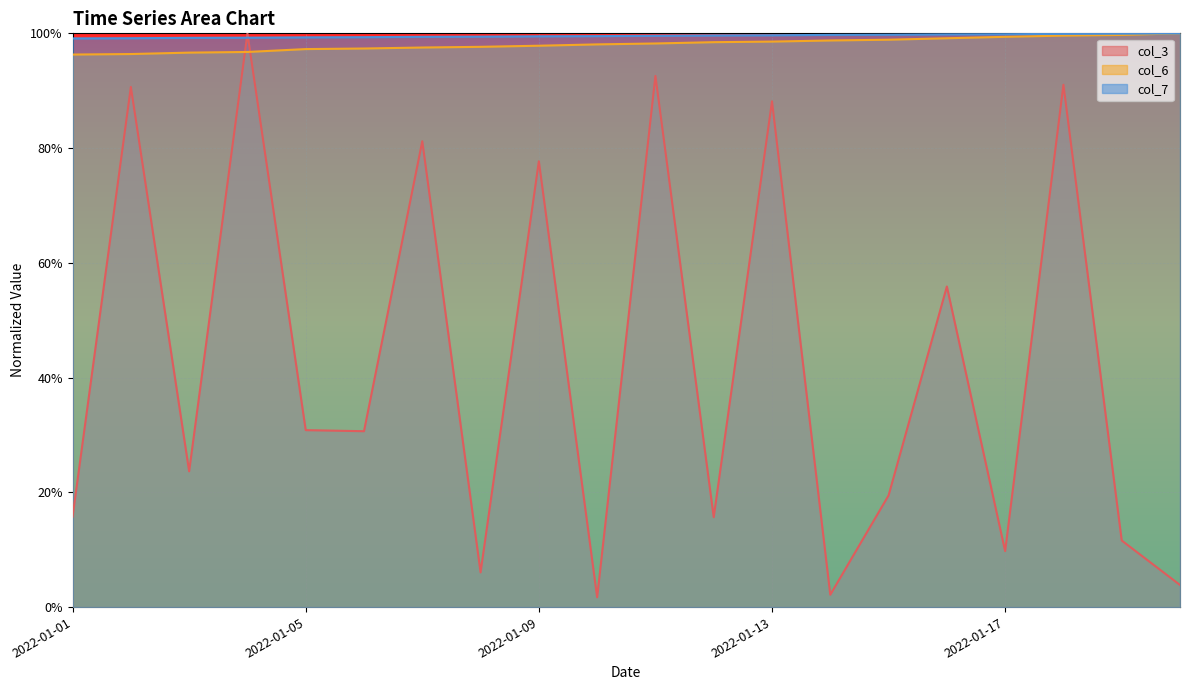

What is the value of the col_3 point at the 6th from the left?

0.3